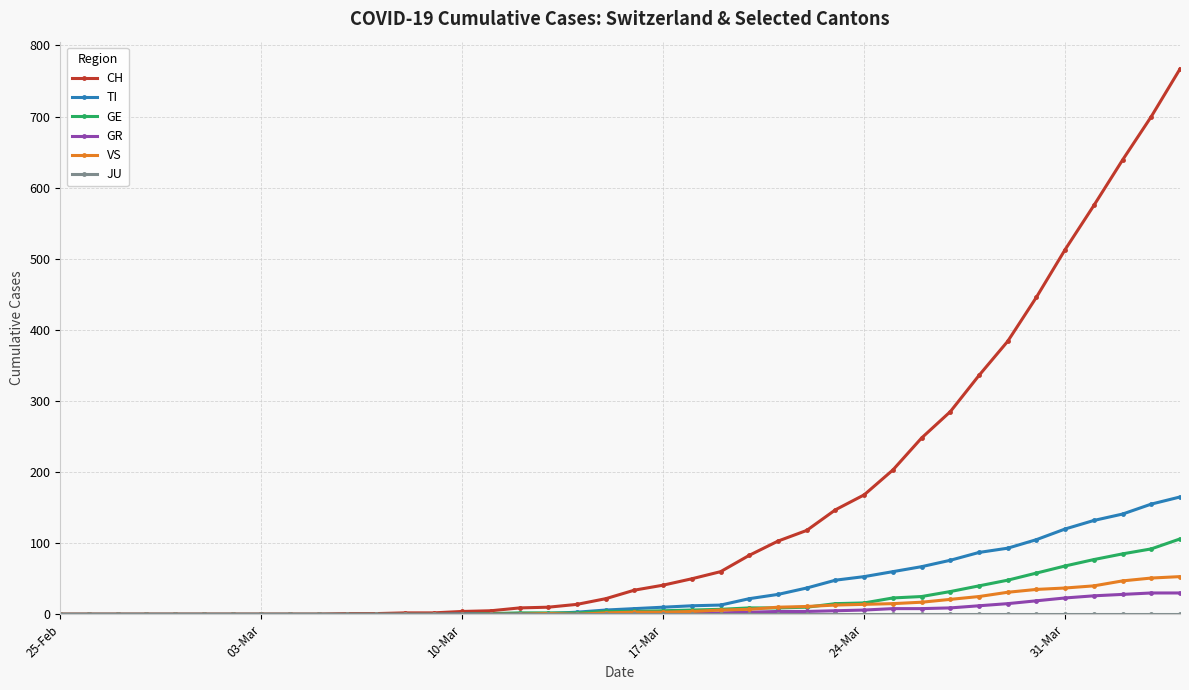

How many data points in TI are less than 8?

20